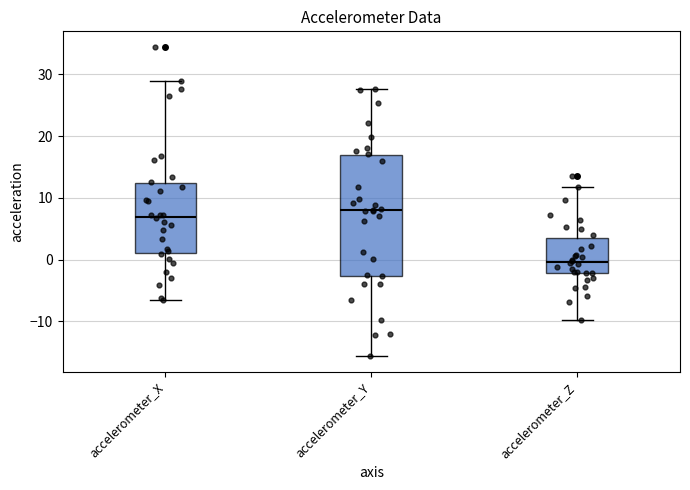

Reading left to right, read every box against the y-axis: the position of its median line, the range the box covers, and the ends of its whiskers. The values are not printed on the chart, so give them approximately, as read against the axis.

accelerometer_X: median 7, box 1 to 12, whiskers -7 to 29
accelerometer_Y: median 8, box -3 to 17, whiskers -16 to 28
accelerometer_Z: median 0, box -2 to 4, whiskers -10 to 12